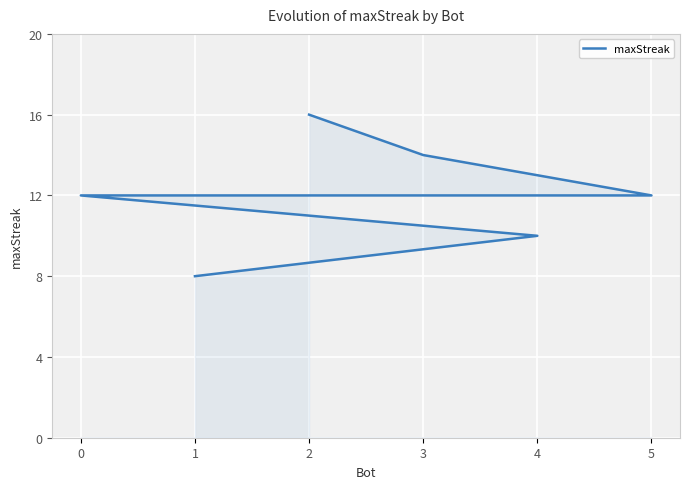

Reading right to left, list all the values displayed in this chart.

1=8	4=10	0=12	5=12	3=14	2=16